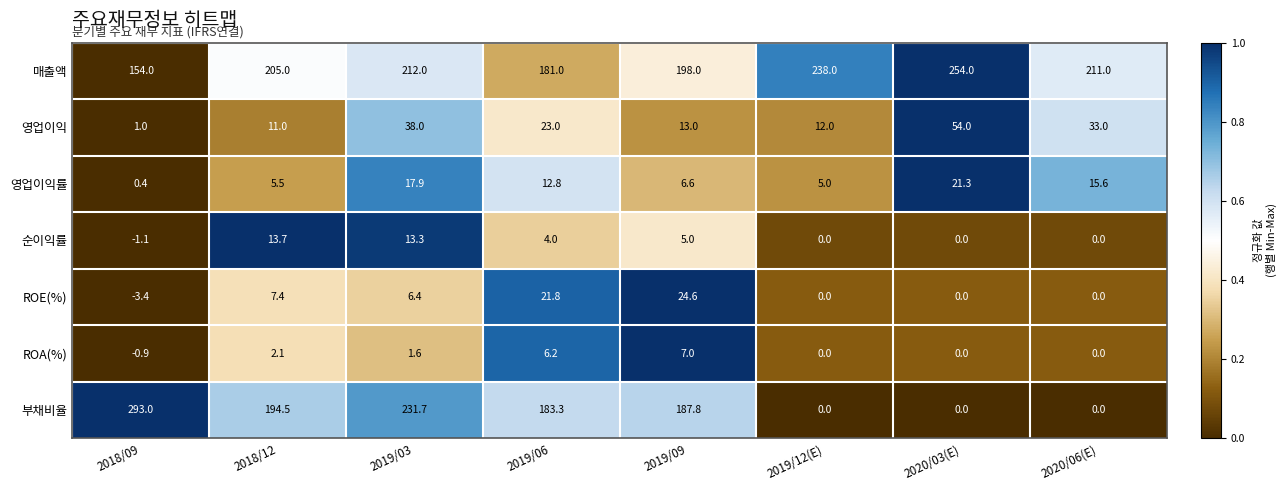

The 영업이익률 series shows 6.6 at 2019/09. True or false?

True